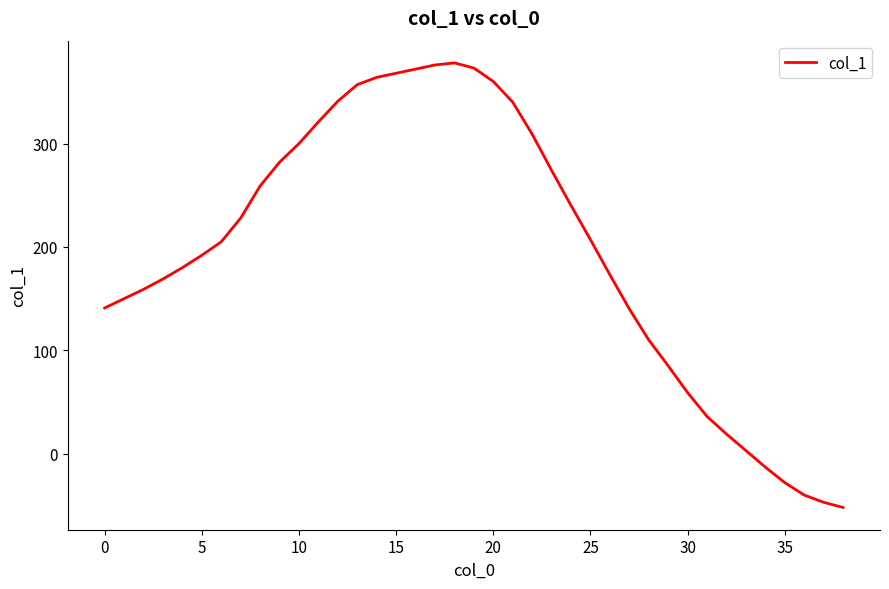

What is the difference between the maximum and minimum values?

430